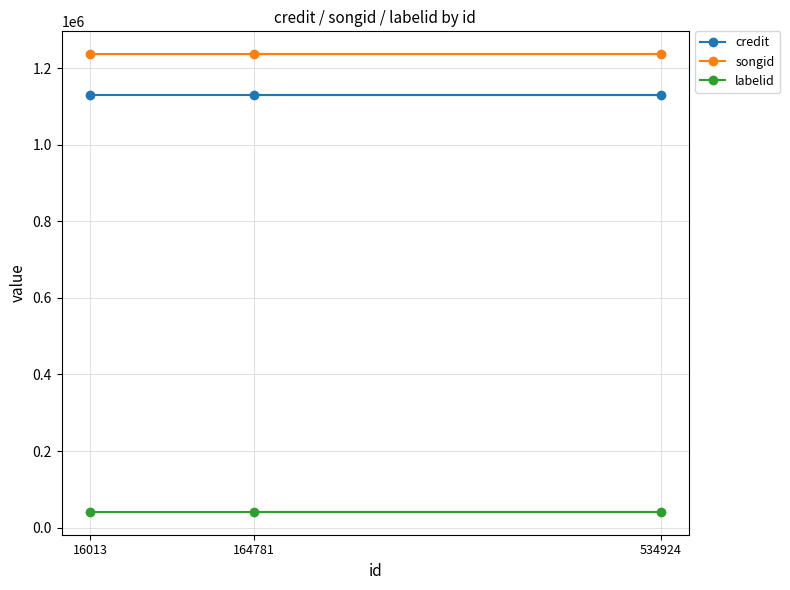

What is the lowest value of the labelid series?

41275